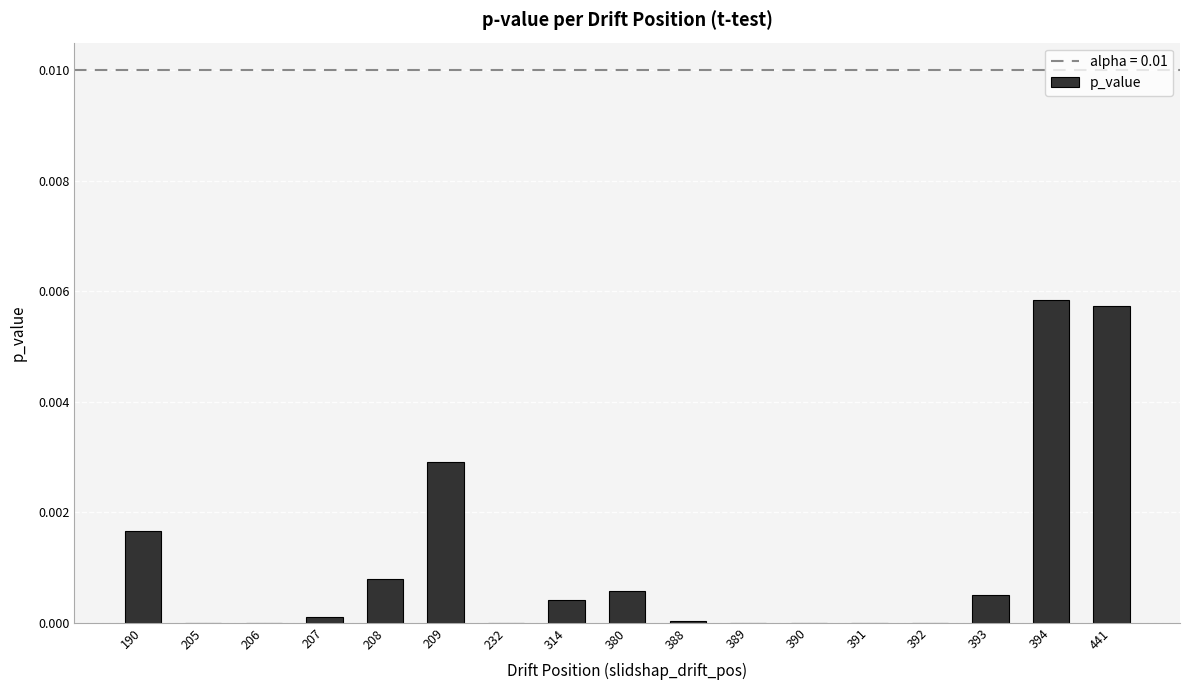

The chart shows a value of 0.0 at 394. True or false?

True